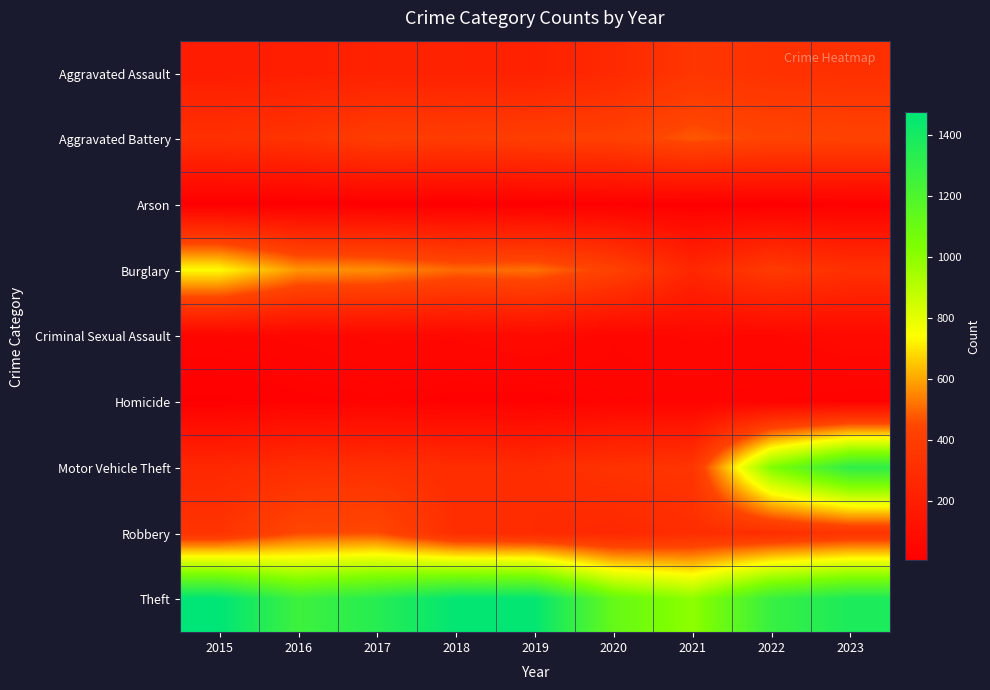

Reading left to right, what are all the values shown in this chart?

Aggravated Assault: 2015=194	2016=206	2017=225	2018=225	2019=223	2020=273	2021=352	2022=327	2023=318
Aggravated Battery: 2015=316	2016=336	2017=400	2018=389	2019=407	2020=416	2021=479	2022=439	2023=432
Arson: 2015=9	2016=7	2017=10	2018=7	2019=12	2020=17	2021=12	2022=12	2023=19
Burglary: 2015=738	2016=576	2017=562	2018=506	2019=517	2020=425	2021=261	2022=379	2023=317
Criminal Sexual Assault: 2015=46	2016=50	2017=62	2018=60	2019=77	2020=48	2021=61	2022=55	2023=73
Homicide: 2015=15	2016=26	2017=33	2018=25	2019=22	2020=41	2021=38	2022=36	2023=28
Motor Vehicle Theft: 2015=263	2016=304	2017=312	2018=298	2019=290	2020=333	2021=348	2022=1031	2023=1311
Robbery: 2015=337	2016=454	2017=460	2018=301	2019=287	2020=263	2021=300	2022=304	2023=341
Theft: 2015=1474	2016=1259	2017=1339	2018=1461	2019=1459	2020=1120	2021=998	2022=1279	2023=1373